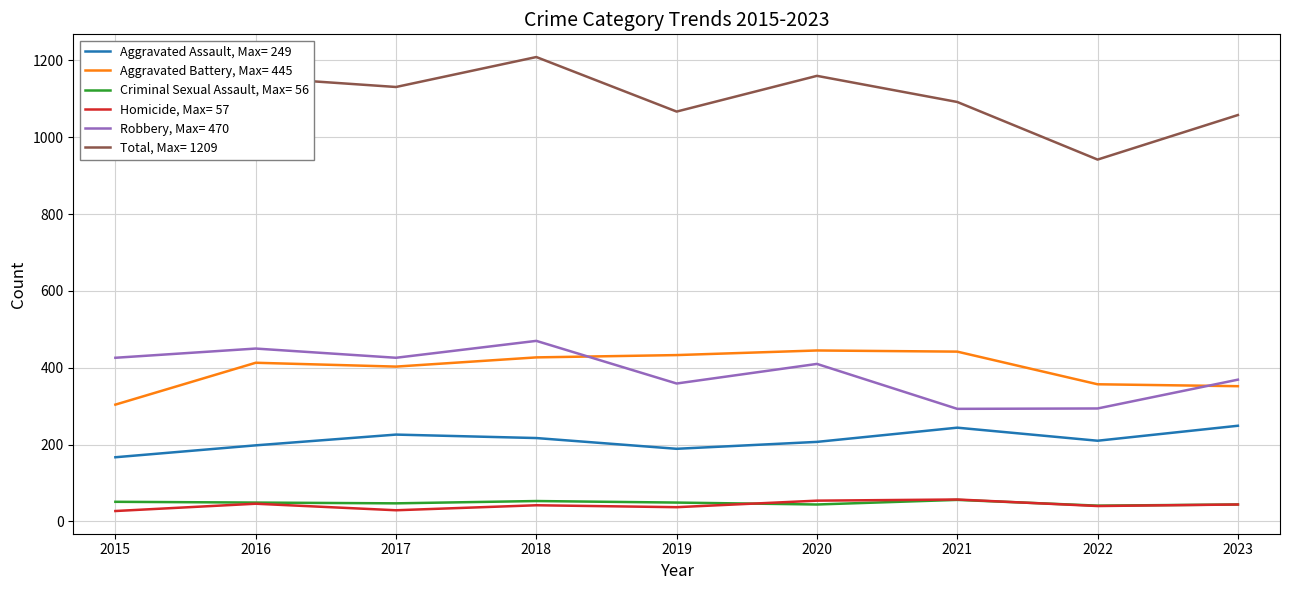

The value of Criminal Sexual Assault, Max= 56 at 2020 is 44. True or false?

True